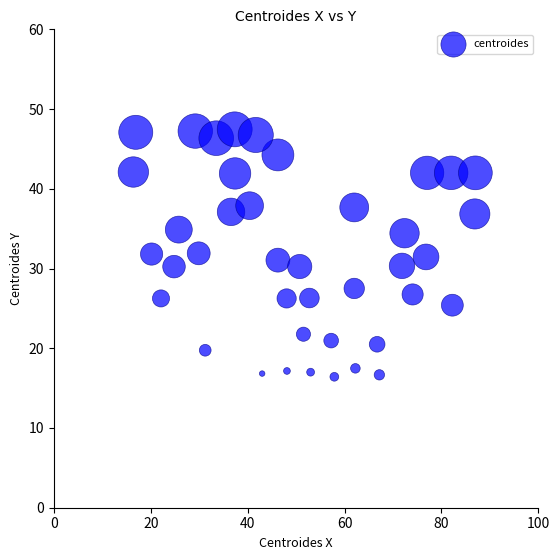

What is the range of X values (max minus min)?

70.6